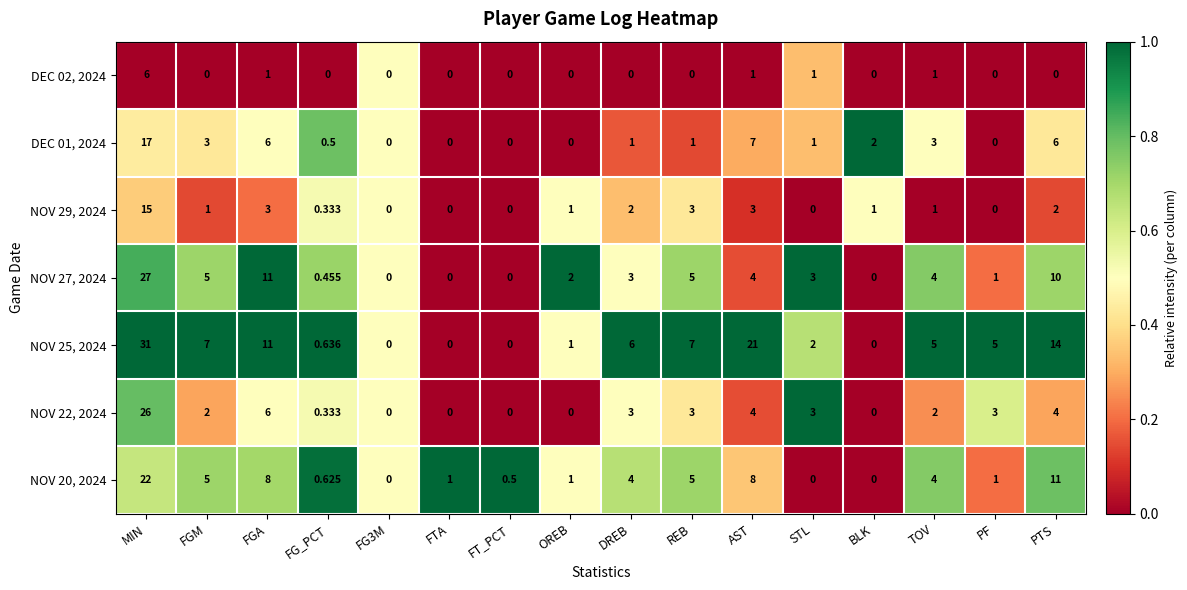

Is the value of NOV 22, 2024 at TOV greater than the value of NOV 20, 2024 at TOV?

No